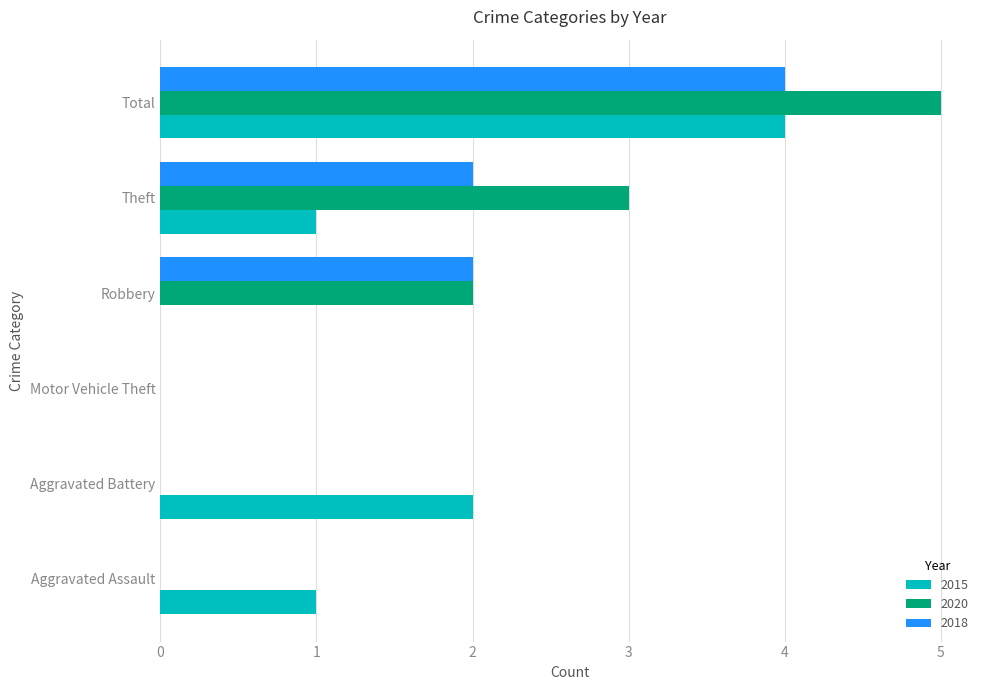

How many categories are shown in the chart?

6